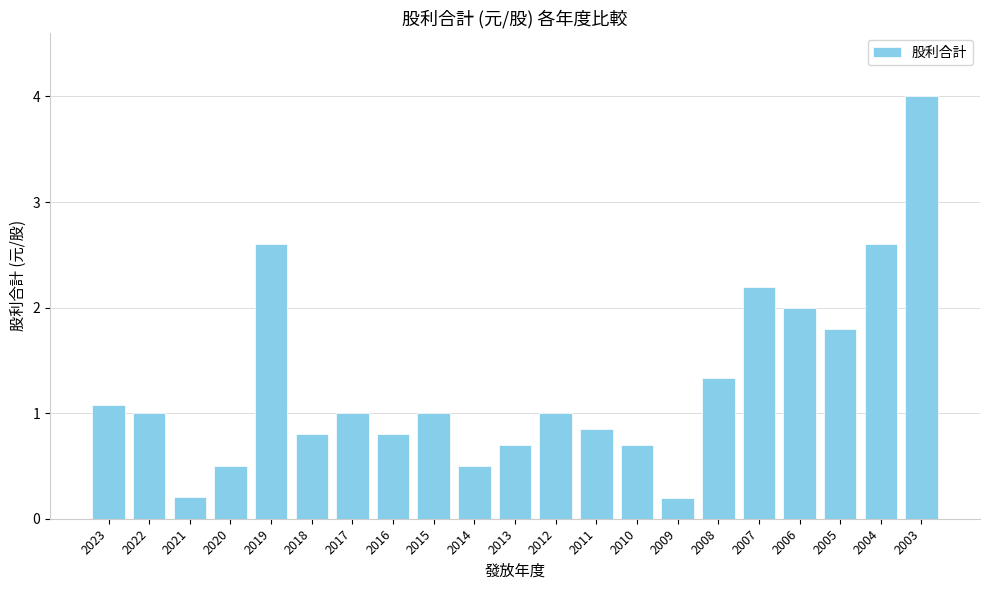

Count the number of categories in the chart.

21